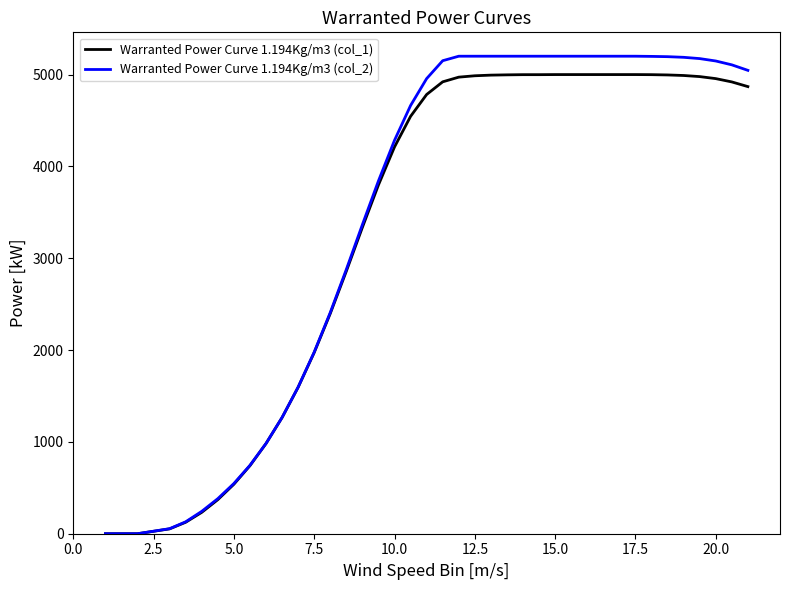

What is the highest value of the Warranted Power Curve 1.194Kg/m3 (col_2) series?

5200